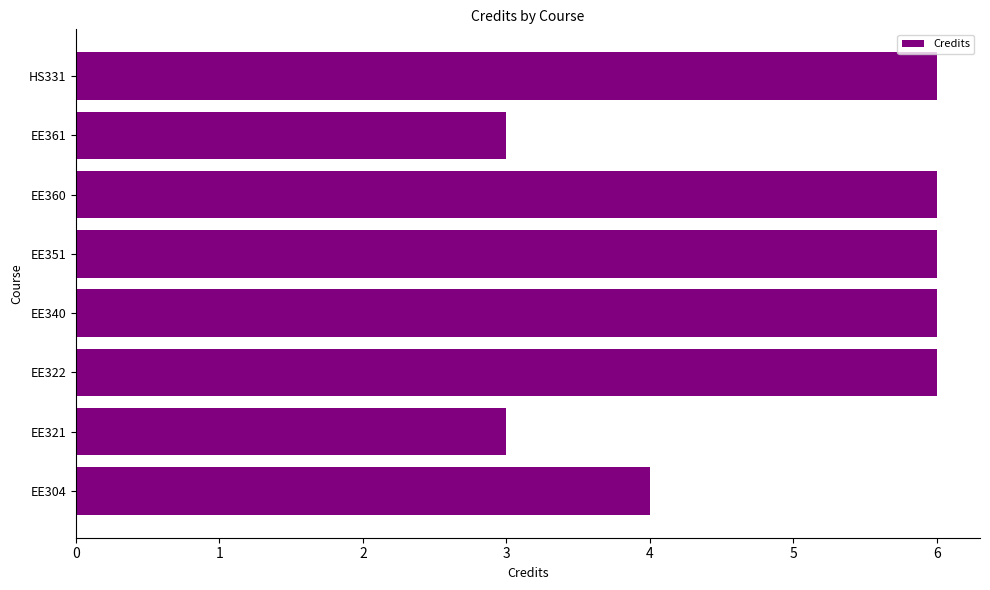

How many values are below 6?

3